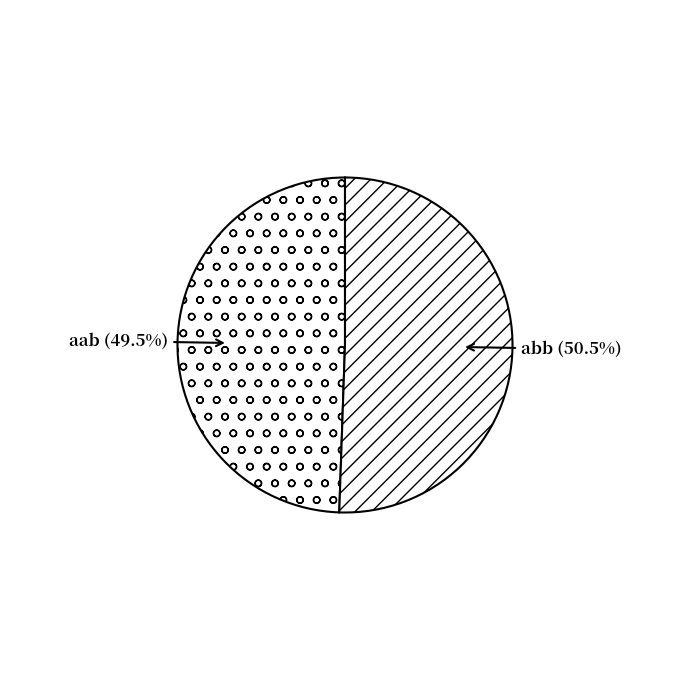

Rank the categories by value from lowest to highest.

aab, abb